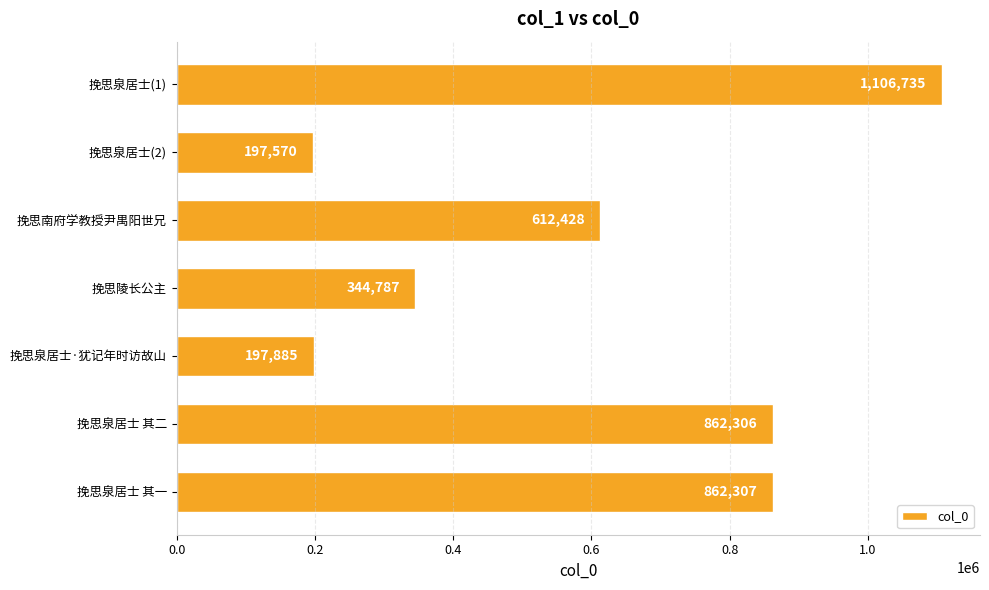

The chart shows a value of 125855 at 挽思泉居士(2). True or false?

False